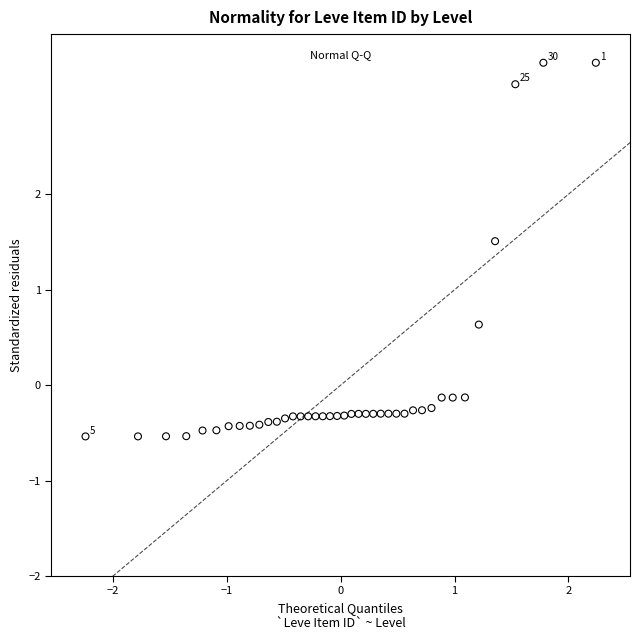

What is the range of Y values (max minus min)?

3.9